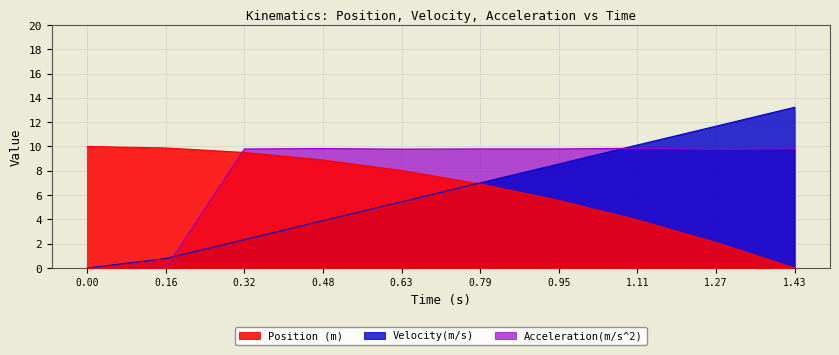

True or false: Acceleration(m/s^2) has more than 1 interior local peaks.

True